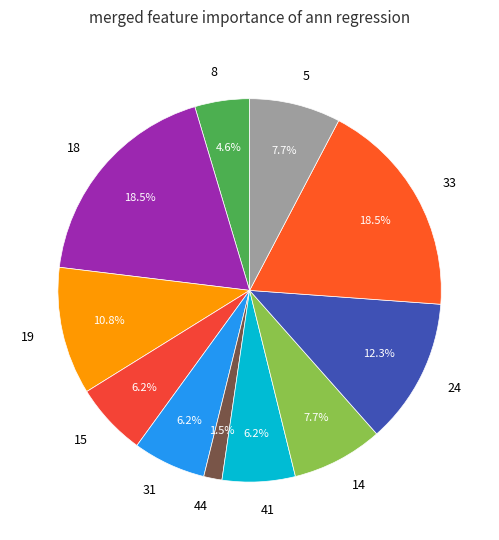

Which has a higher value, 33 or 31?

33